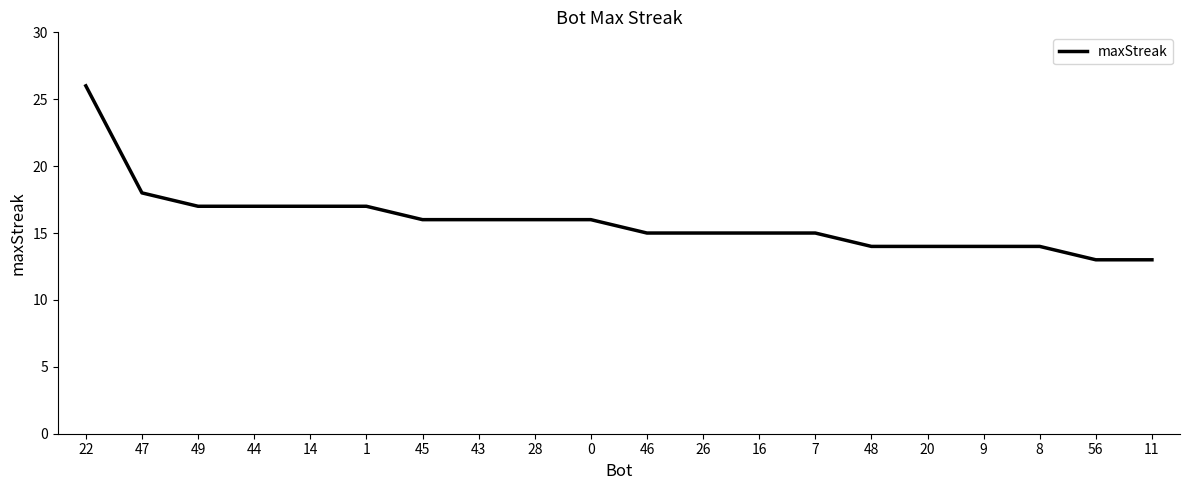

What is the ratio of the value at 48 to the value at 14?

0.8